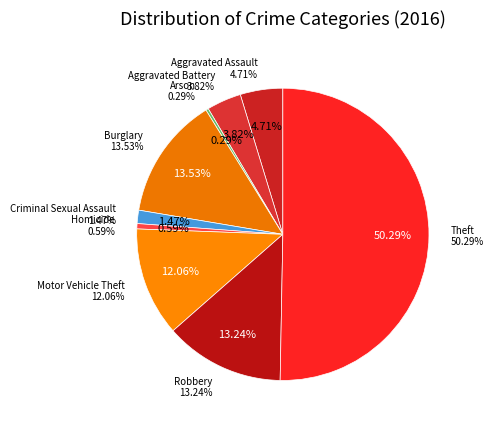

Which category has the biggest portion of the pie?

Theft